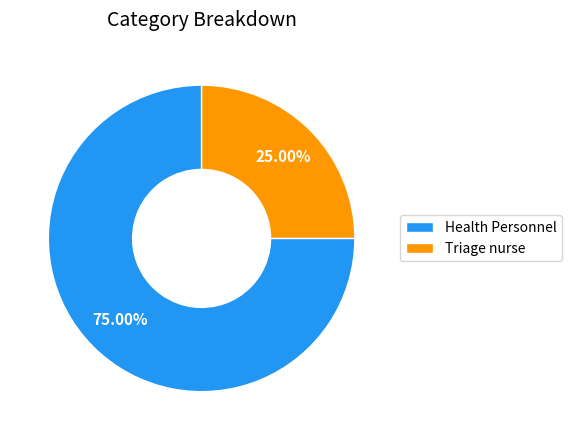

What is the largest slice in the pie chart?

Health Personnel